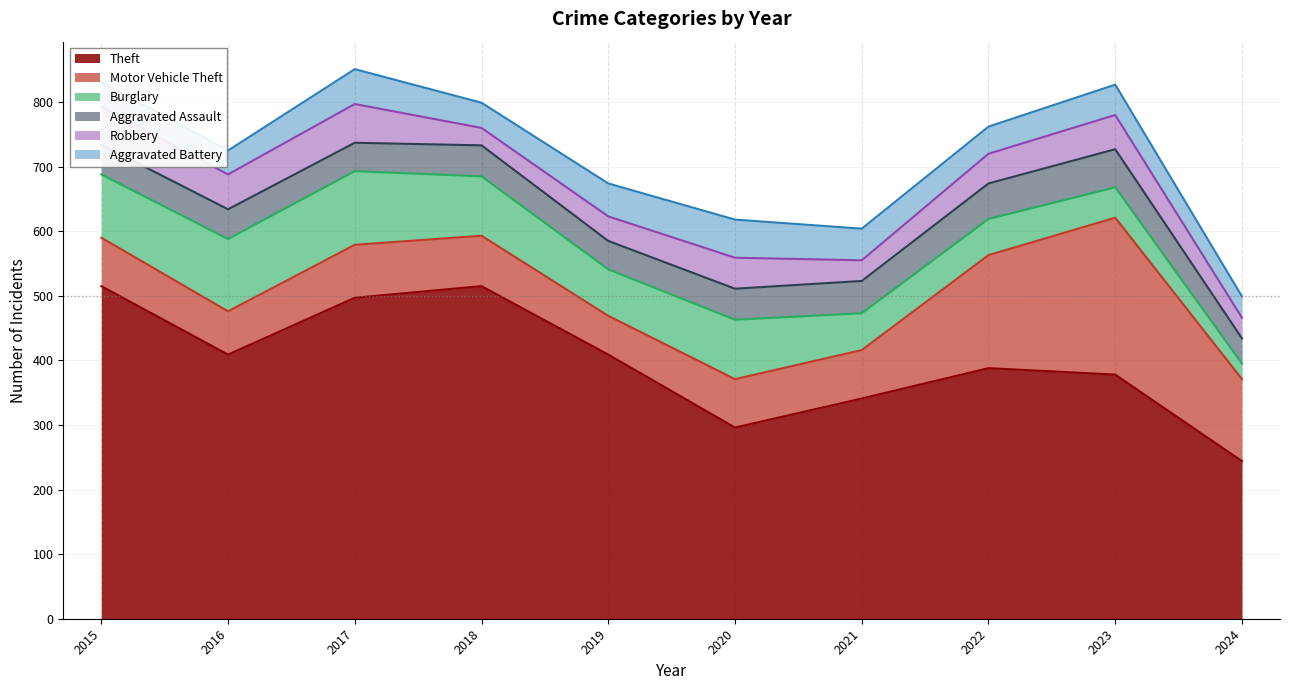

What is the sum of all Theft values?

3992